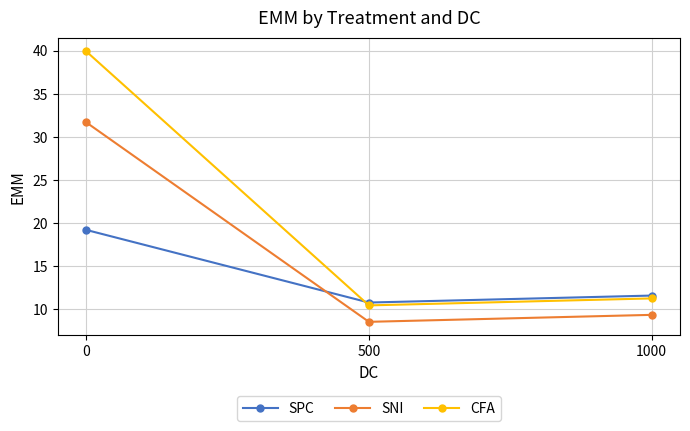

Reading left to right, transcribe all the data shown in this chart.

SPC: 19.2	10.8	11.6
SNI: 31.7	8.5	9.3
CFA: 40.0	10.4	11.2